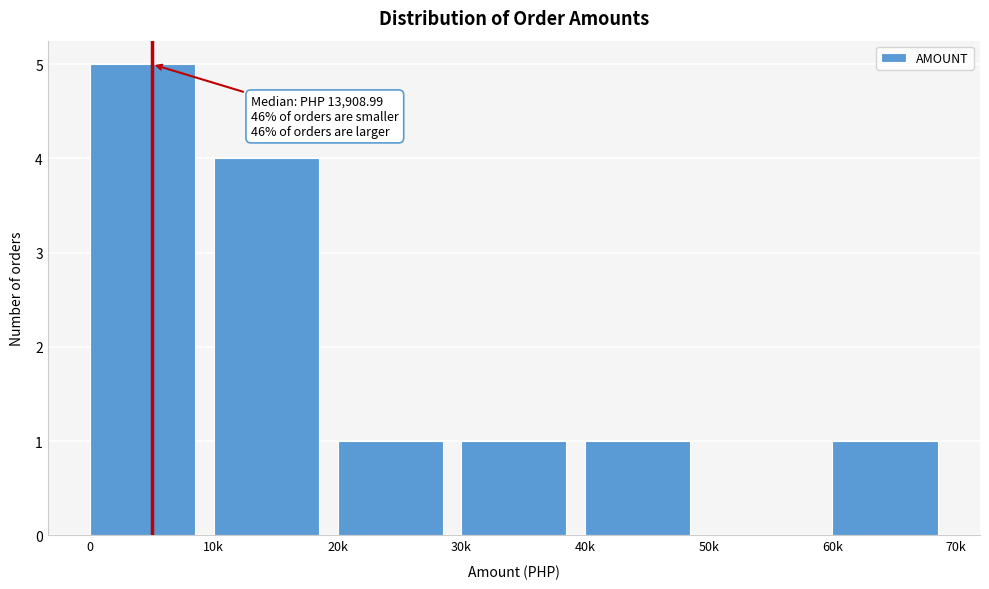

Reading left to right, transcribe all the data shown in this chart.

0=5	10k=4	20k=1	30k=1	40k=1	50k=0	60k=1